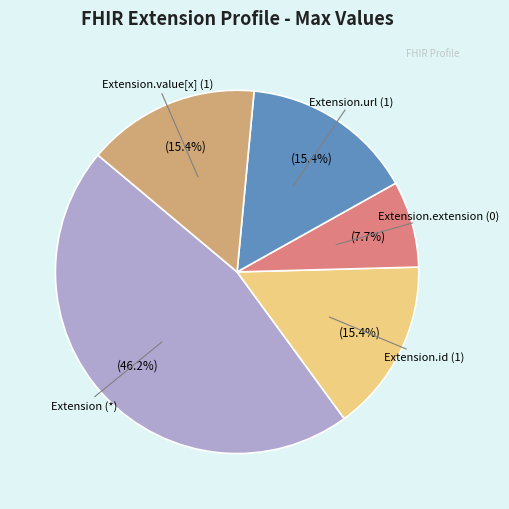

To the nearest percent, what is the average slice percentage?

20%